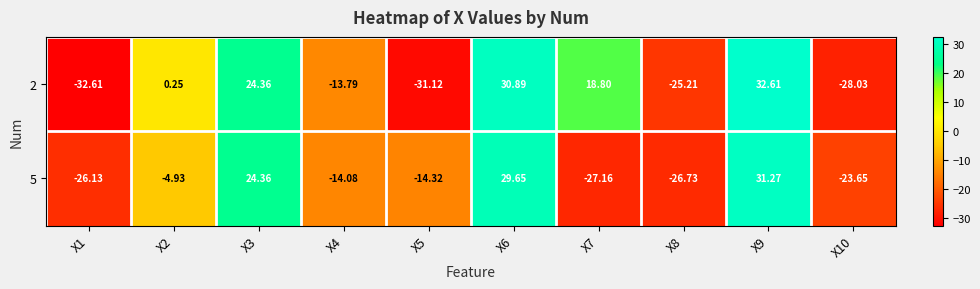

Is the value of 5 at X7 greater than the value of 2 at X6?

No